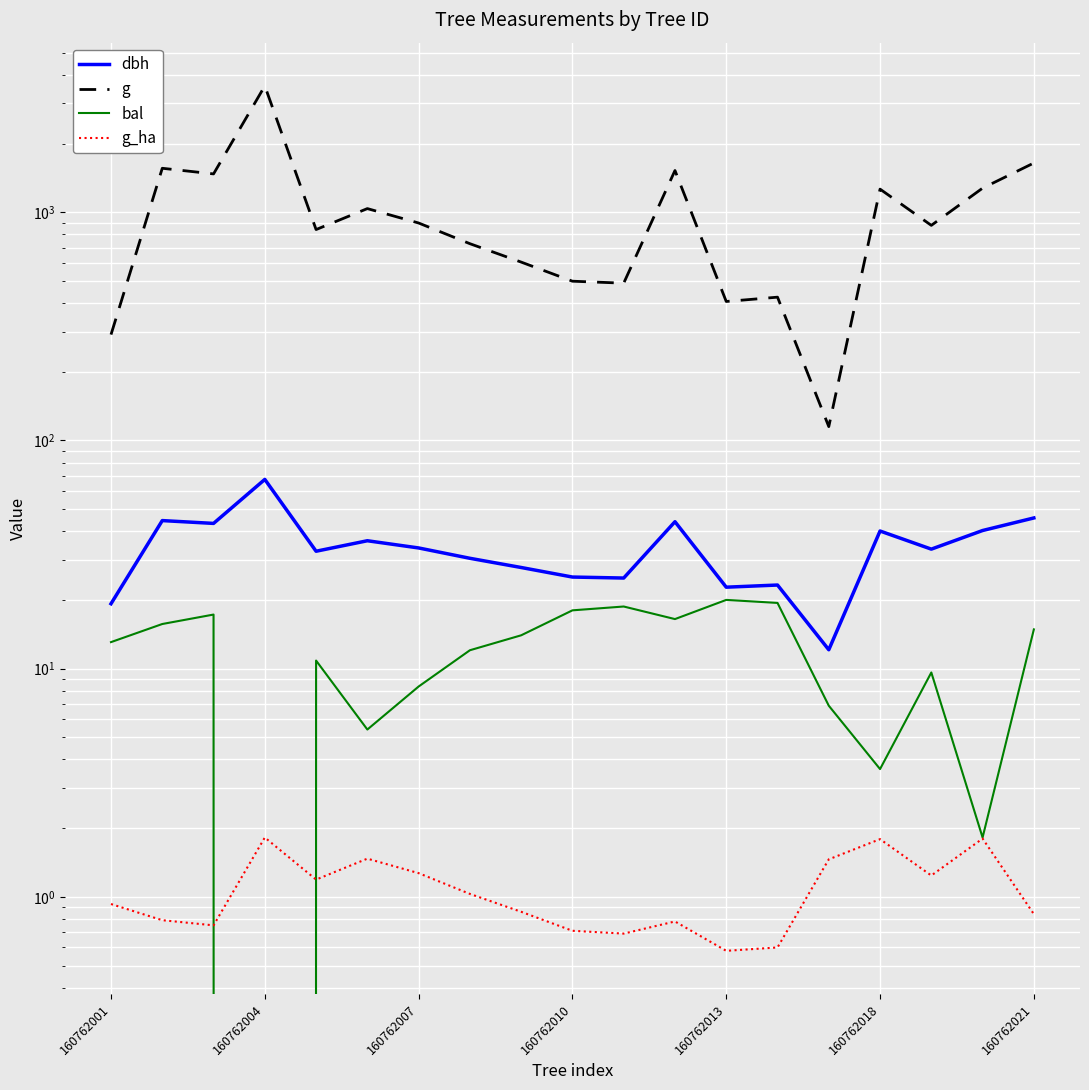

At which label does g reach its minimum?

14